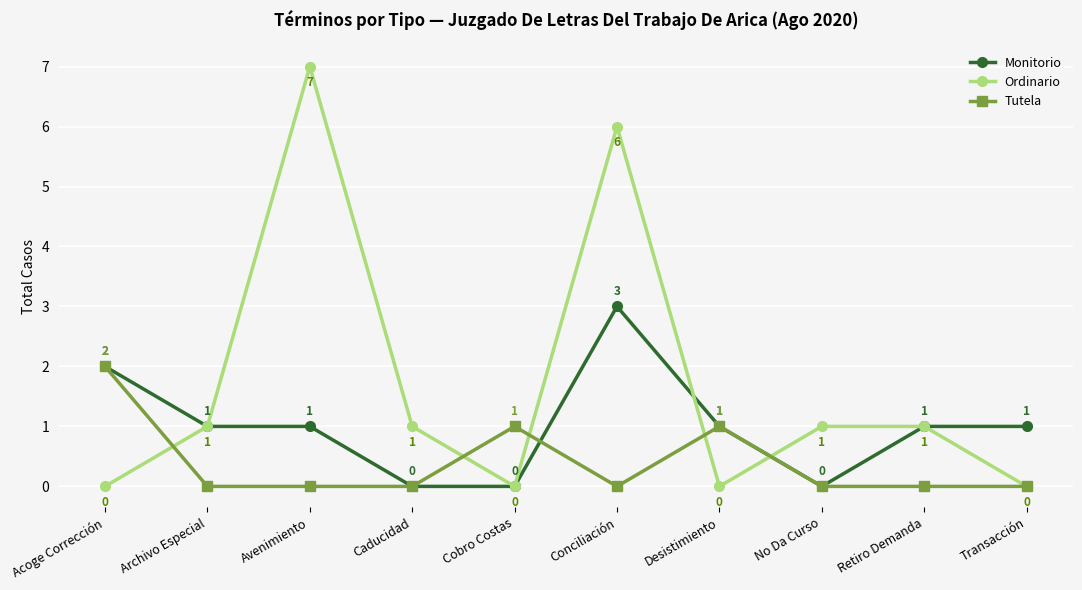

What is the spread (max minus min) of values at Retiro Demanda?

1